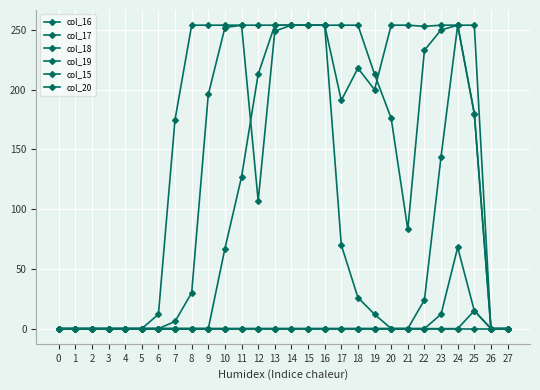

What is the value of the col_17 point at the 20th from the left?

200